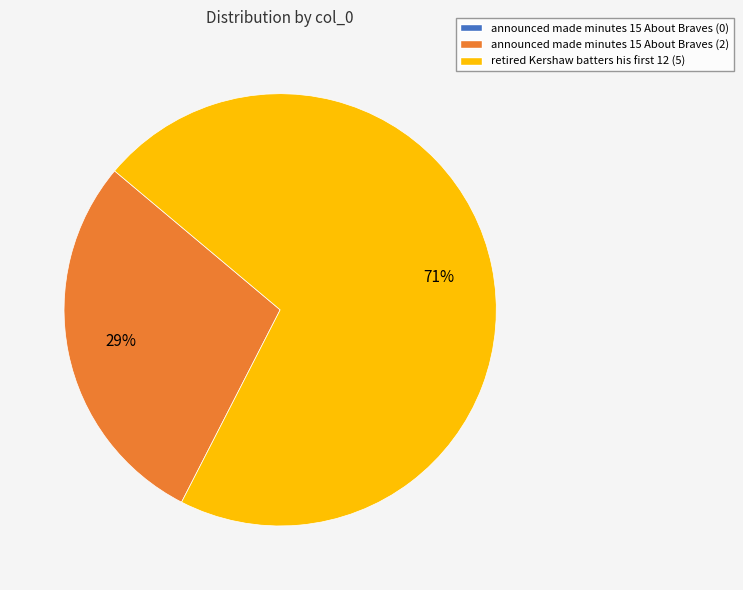

Is there a majority slice in this chart?

Yes